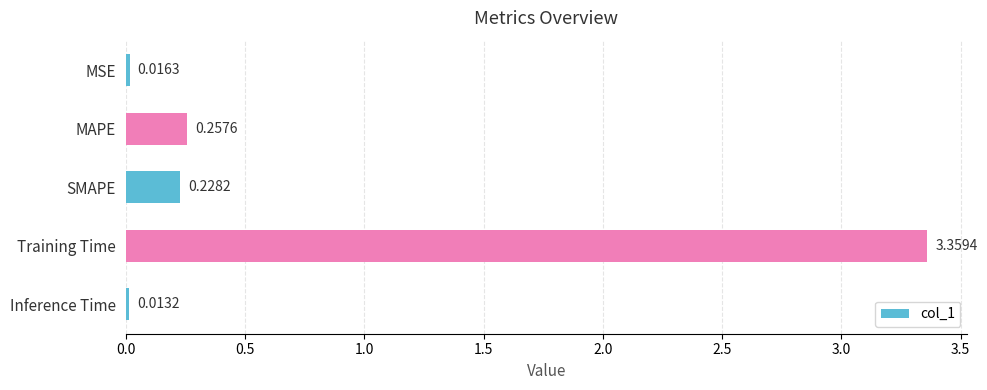

Are the bars grouped side by side (vs. stacked)?

No